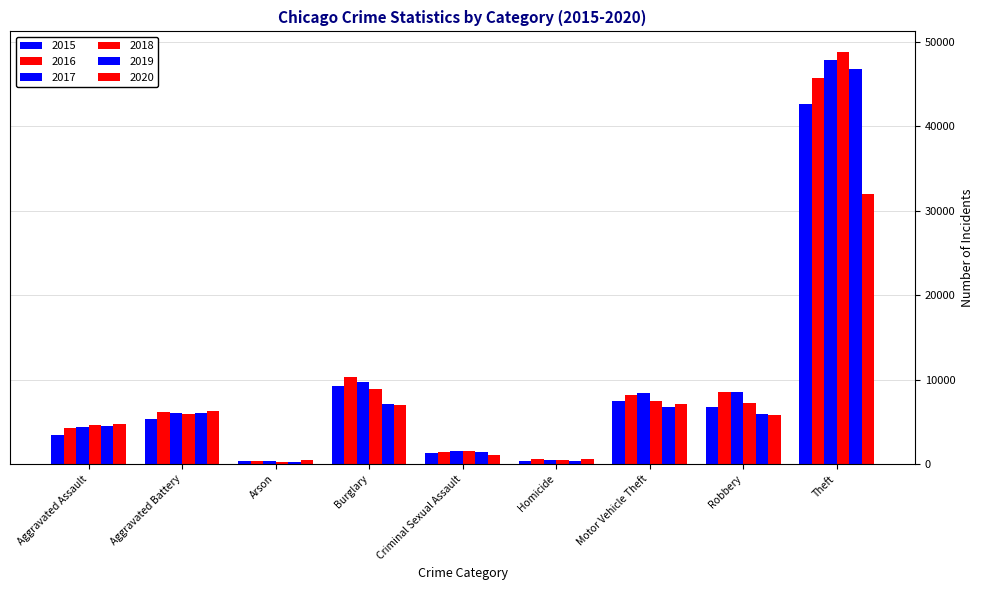

How many distinct data groups are displayed?

6